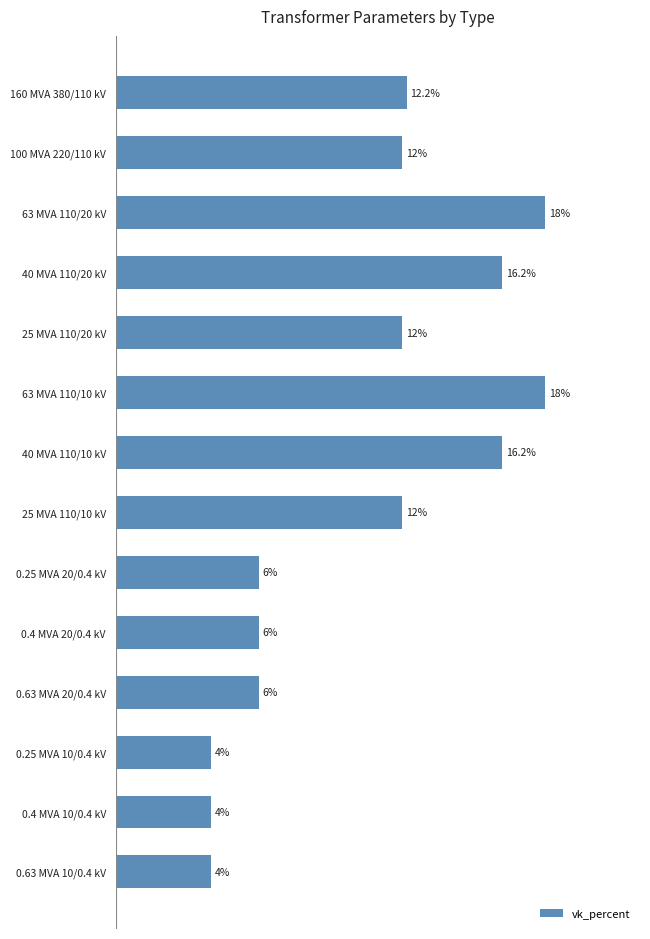

What is the label of the 4th bar from the bottom?

0.63 MVA 20/0.4 kV